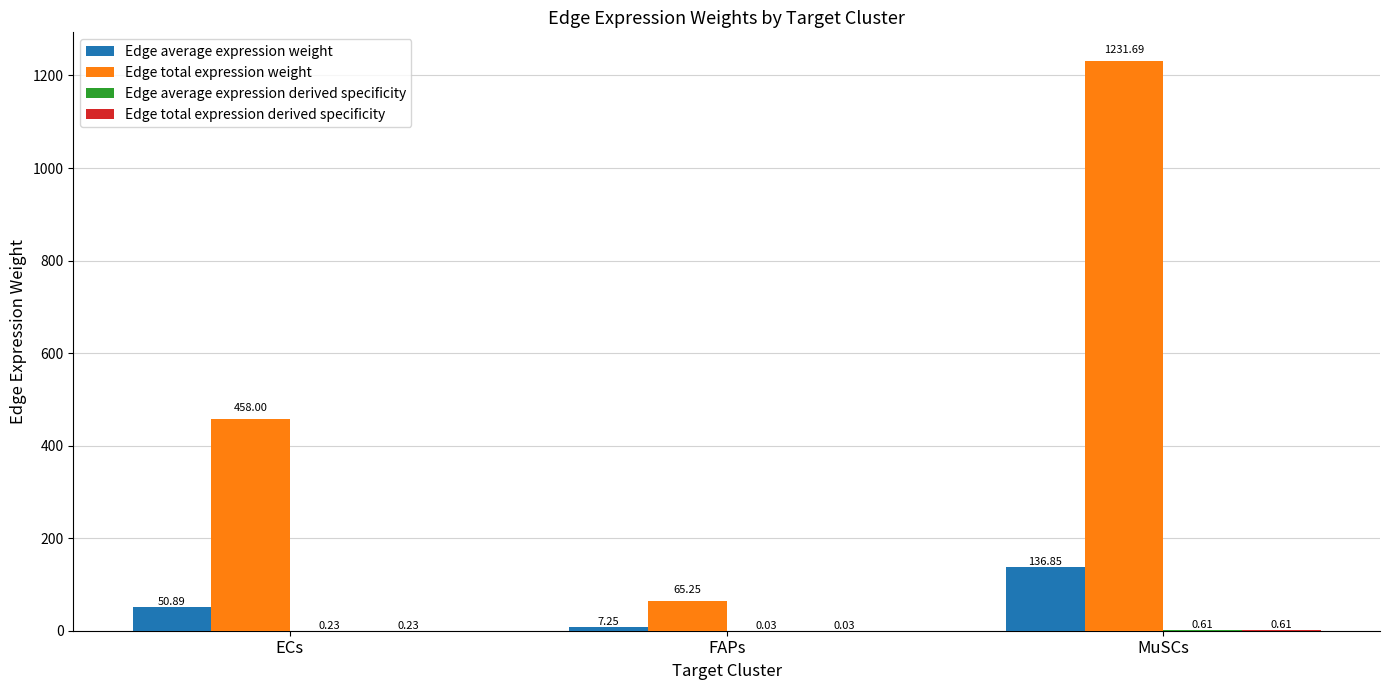

How many series are shown in this chart?

4